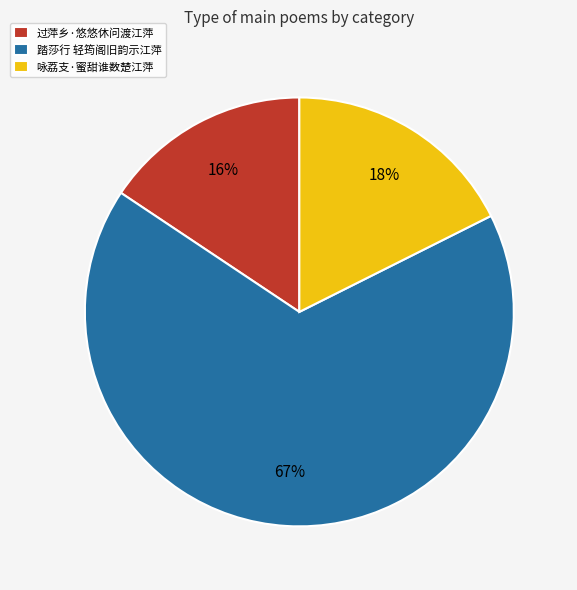

Is there a majority slice in this chart?

Yes